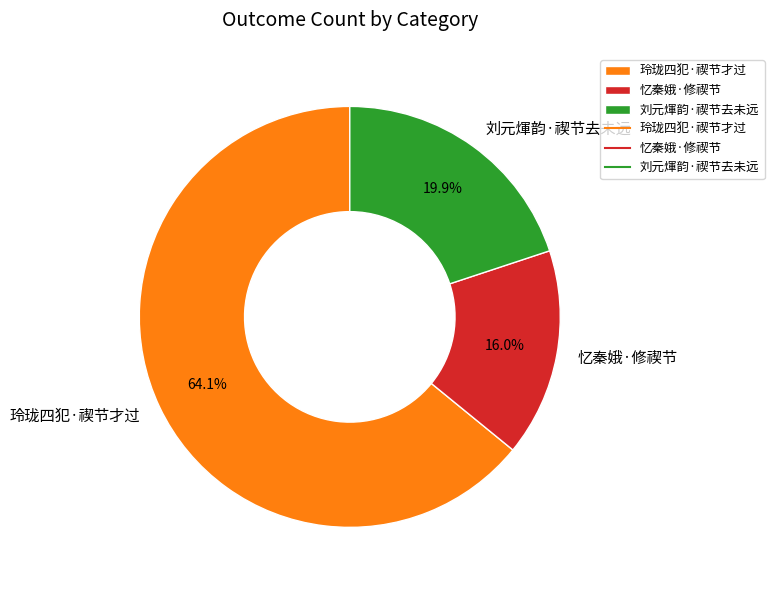

What percentage is the 玲珑四犯·禊节才过 slice, to the nearest percent?

64%